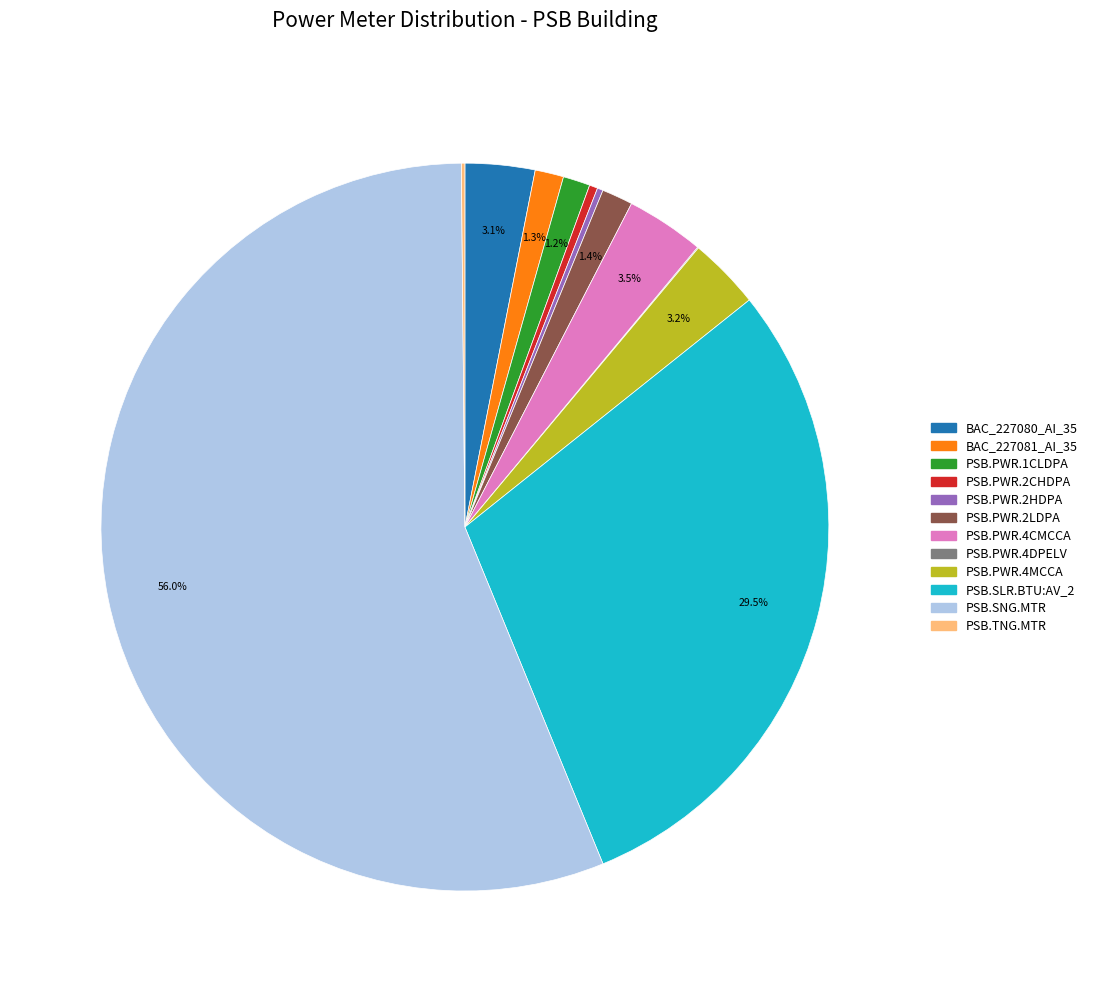

What is the largest slice in the pie chart?

PSB.SNG.MTR